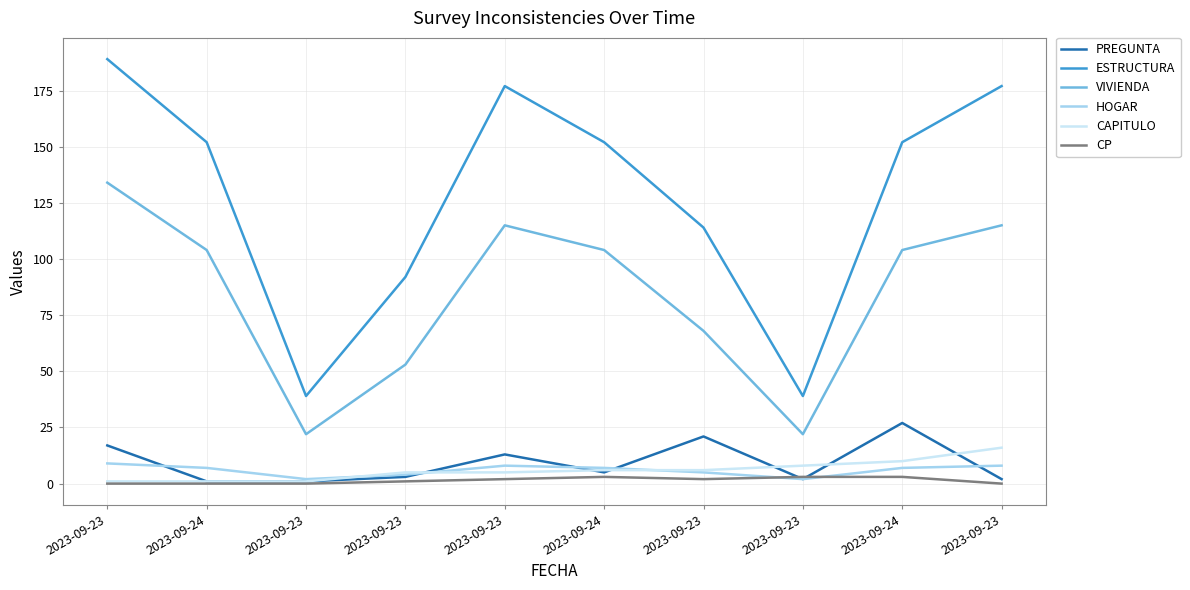

Count the HOGAR values in the range 4 to 8.

7